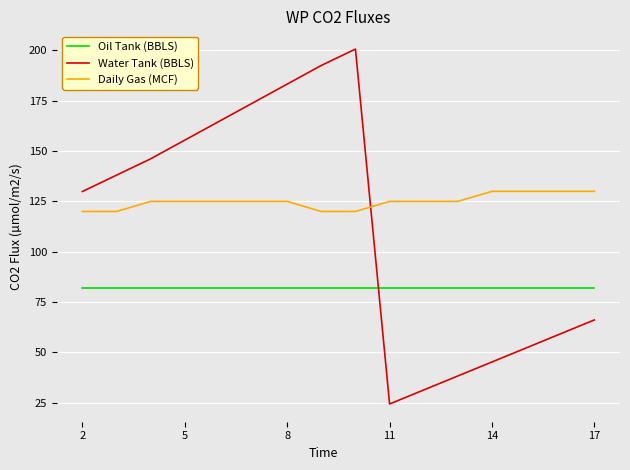

Does the chart display data point markers on the line(s)?

No